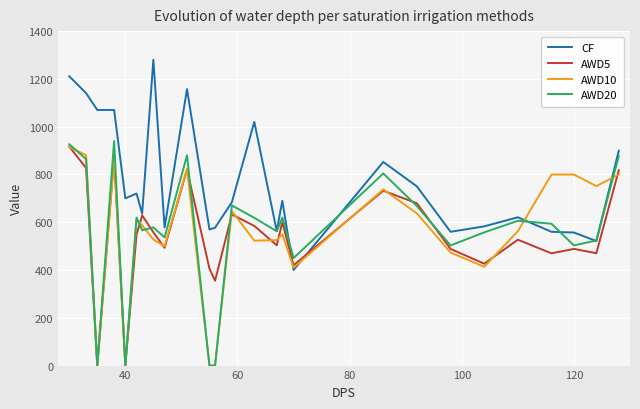

Which series has the widest spread of values?

AWD20